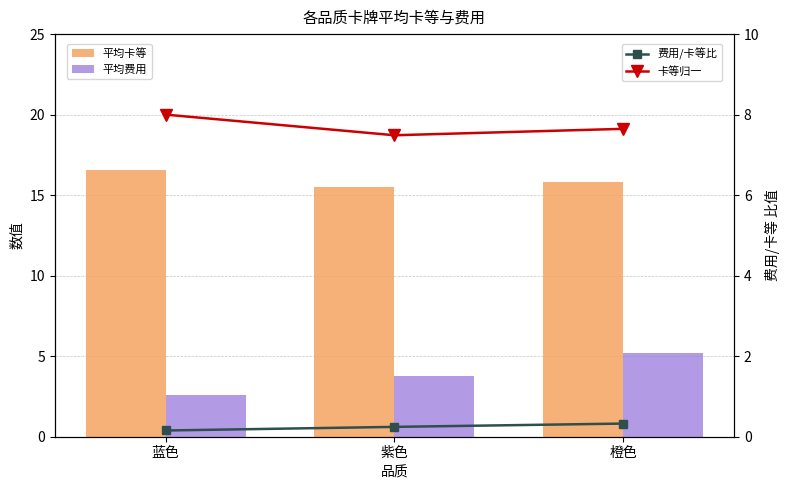

How many data points does each series have?

3